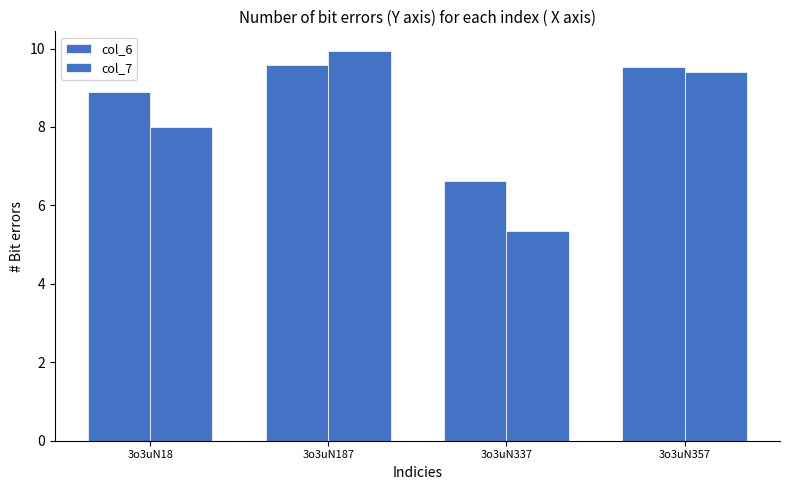

Are the bars horizontal?

No